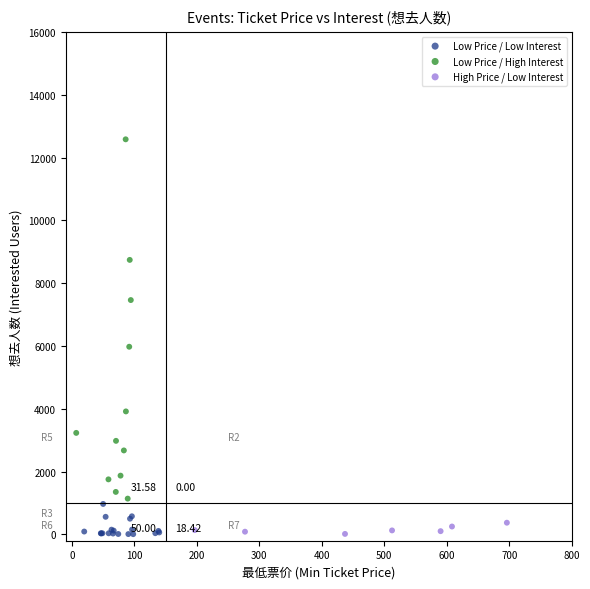

Which series has the widest spread of Y values?

Low Price / High Interest